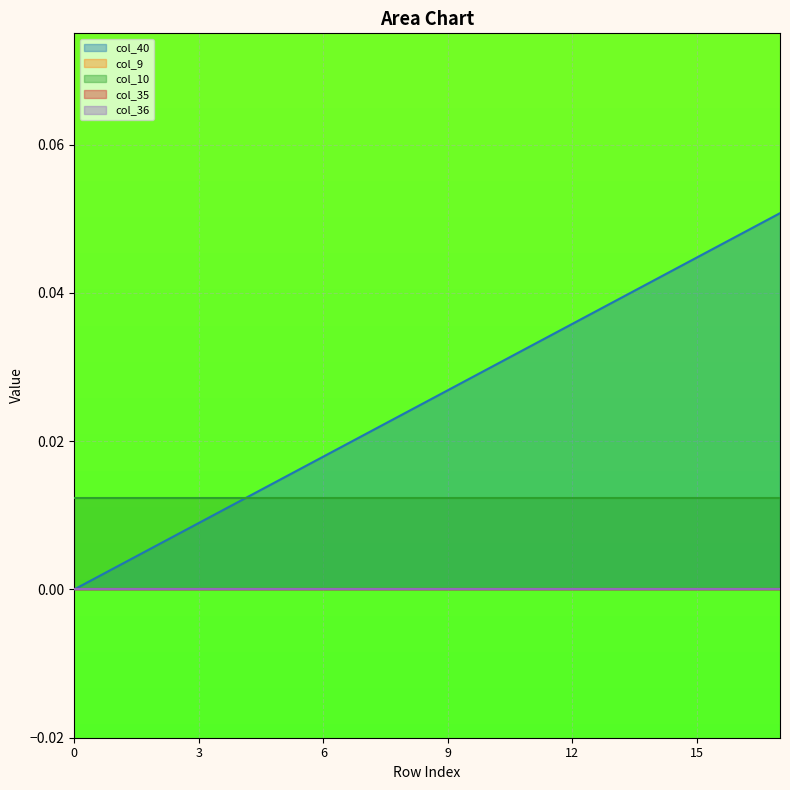

True or false: col_40 and col_9 cross at least once.

False